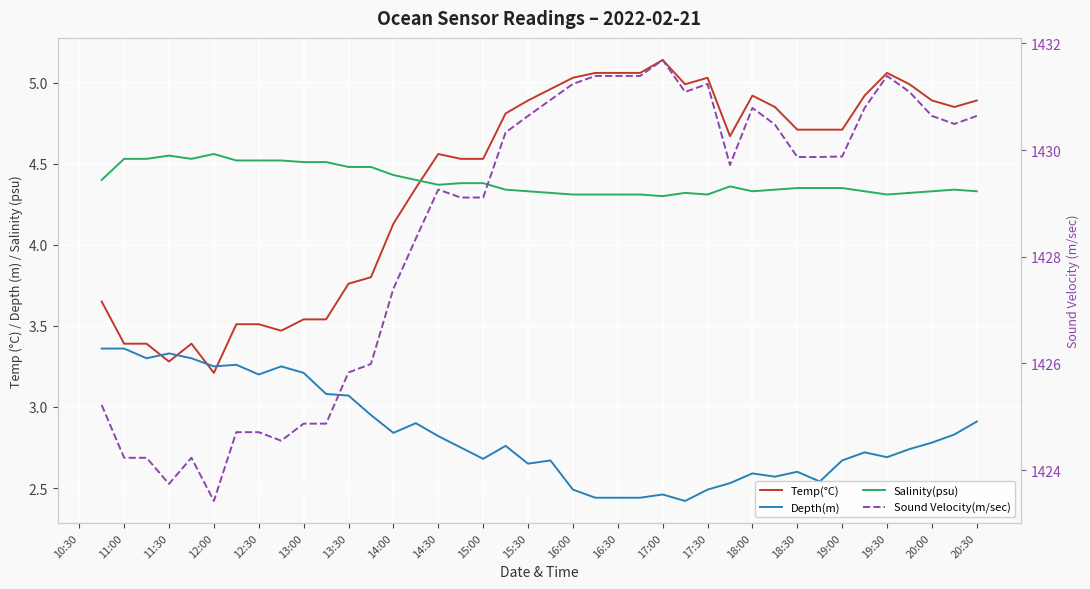

What is the highest value of the Sound Velocity(m/sec) series?

1431.7